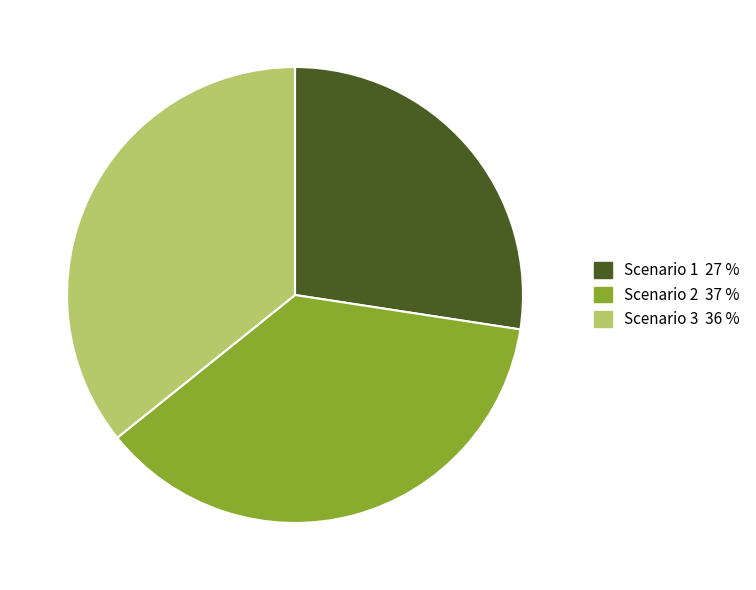

Which slice is the largest?

Scenario 2